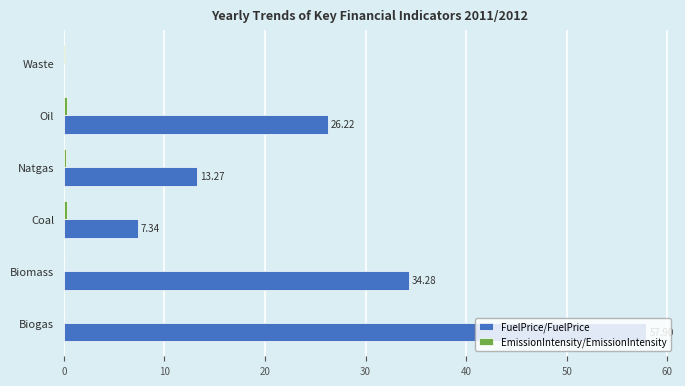

Which series has the widest spread of values?

FuelPrice/FuelPrice